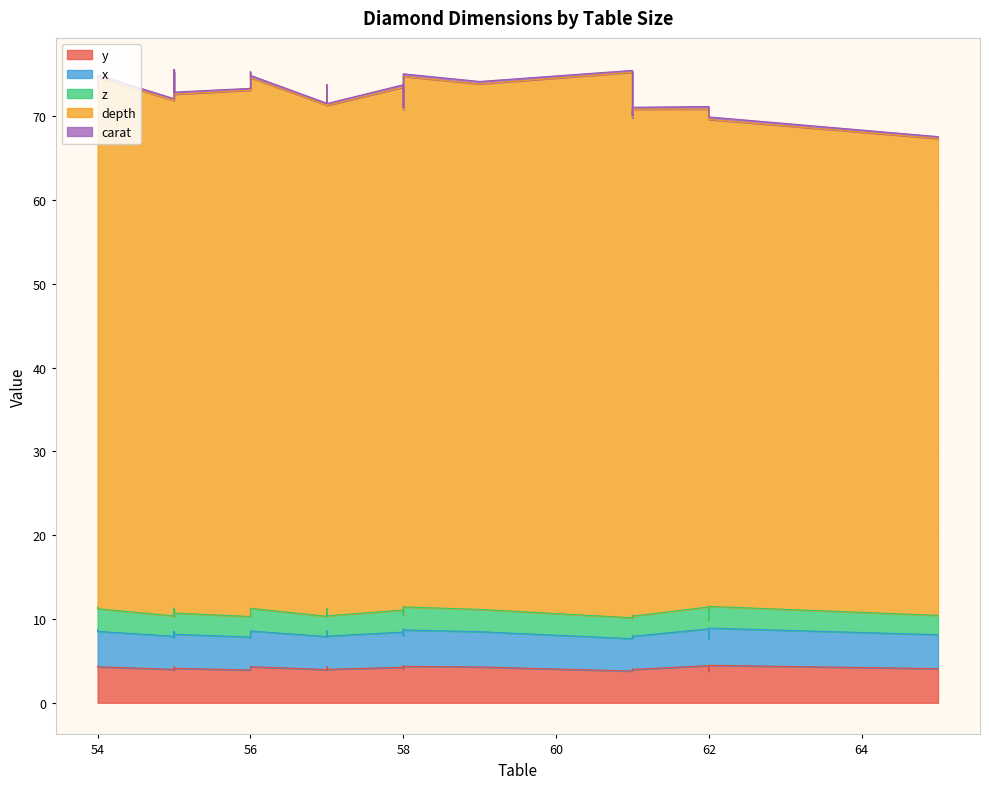

What value does the y series have at 56?

3.9